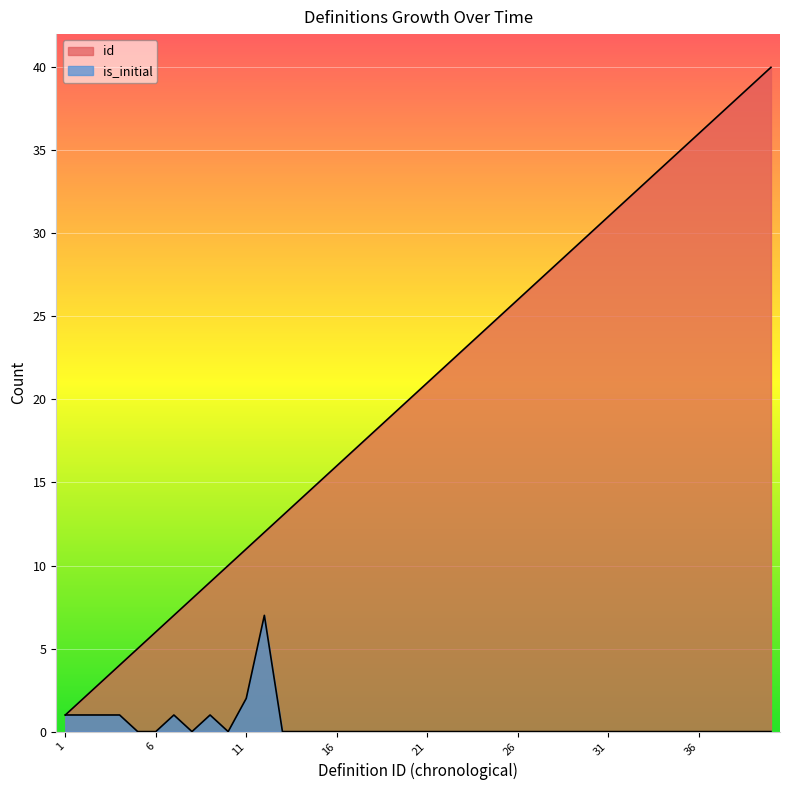

Between 13 and 40, which series saw the biggest shift?

id